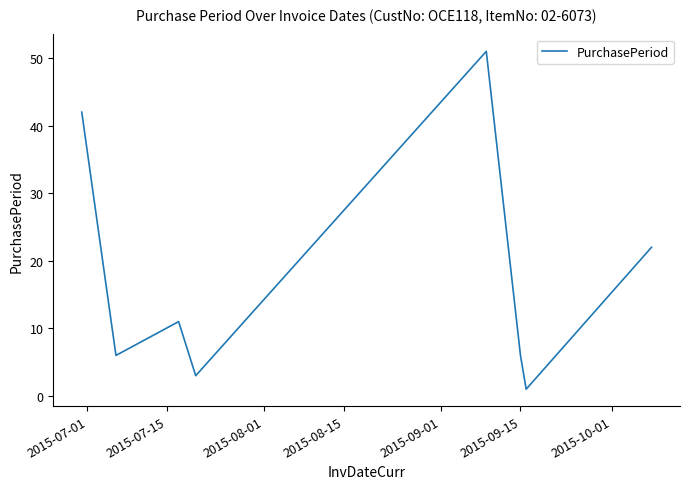

What is the sum of all values?

142